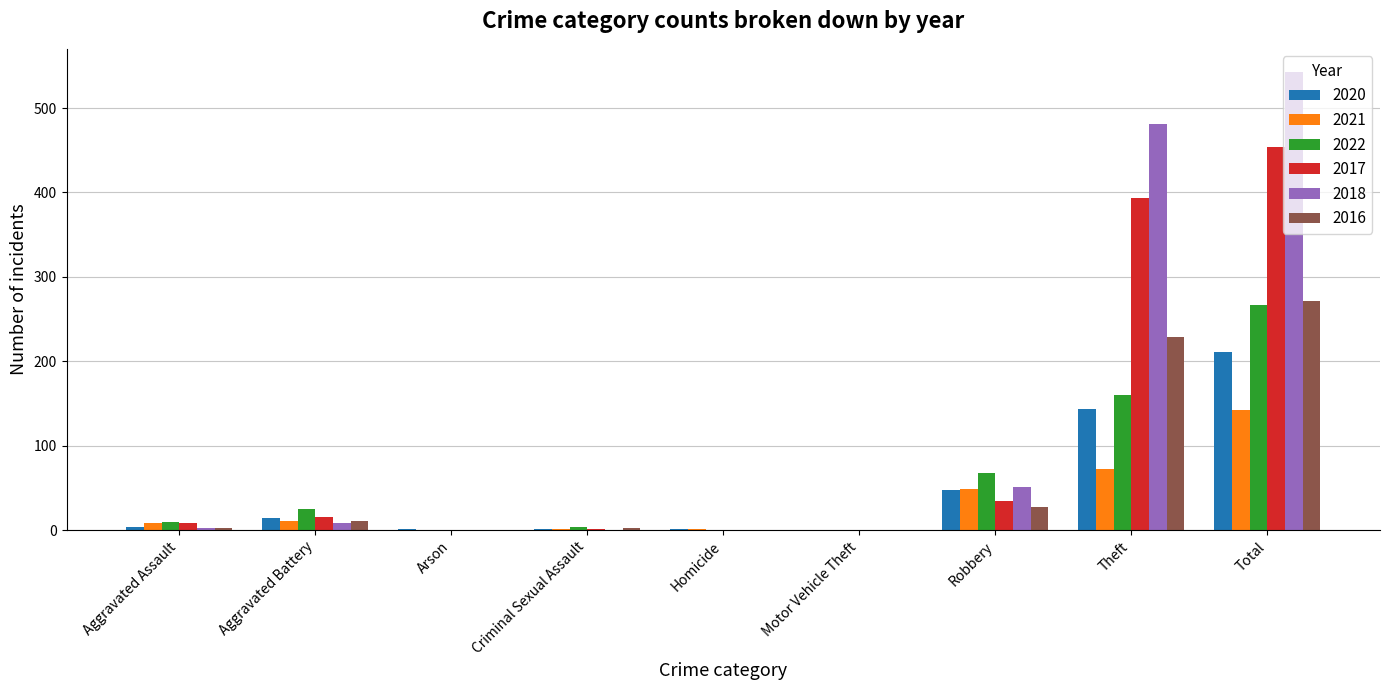

The 2018 series shows -265 at Homicide. True or false?

False